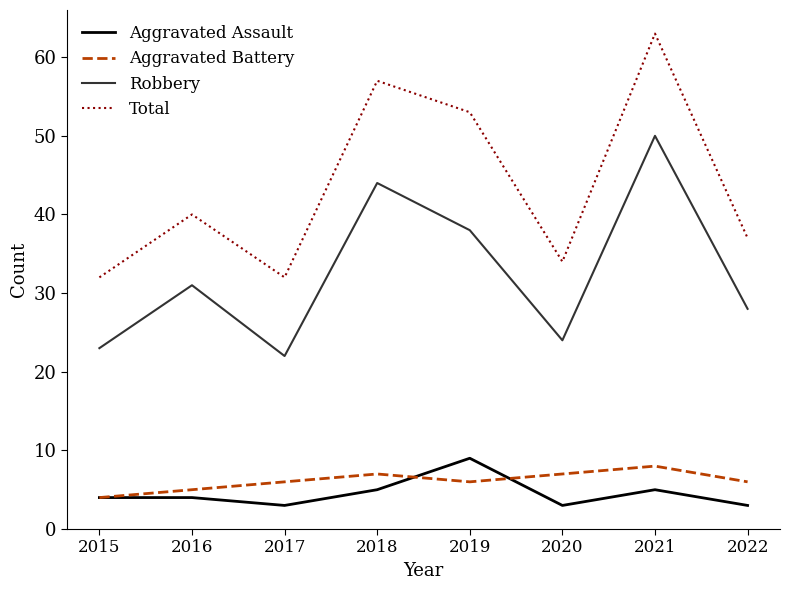

Which category has the highest value across all series?

2021